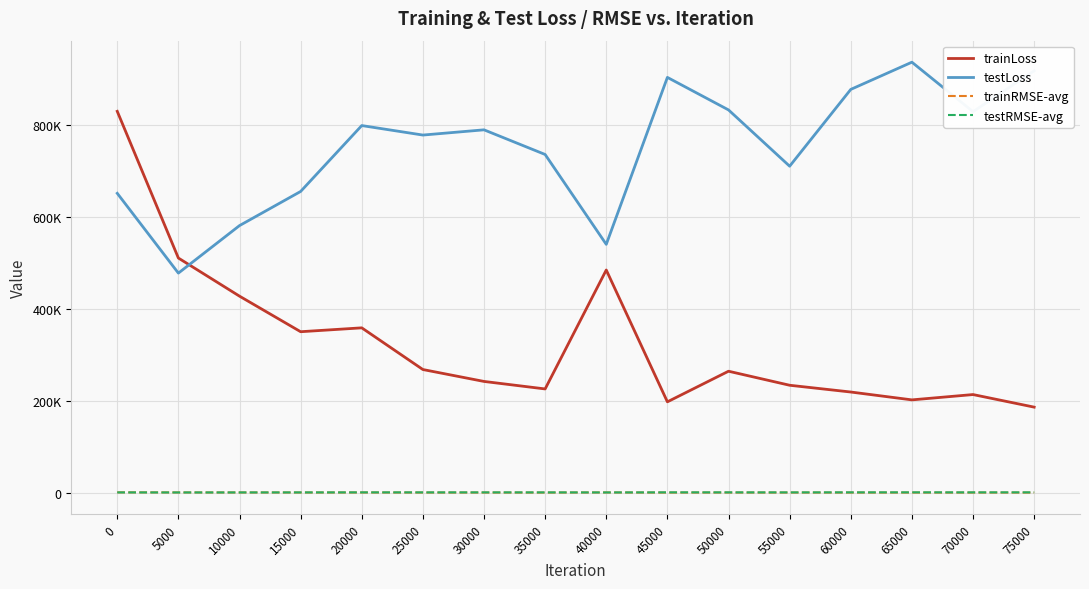

Rank the series at 45000 from highest to lowest value.

testLoss, trainLoss, testRMSE-avg, trainRMSE-avg